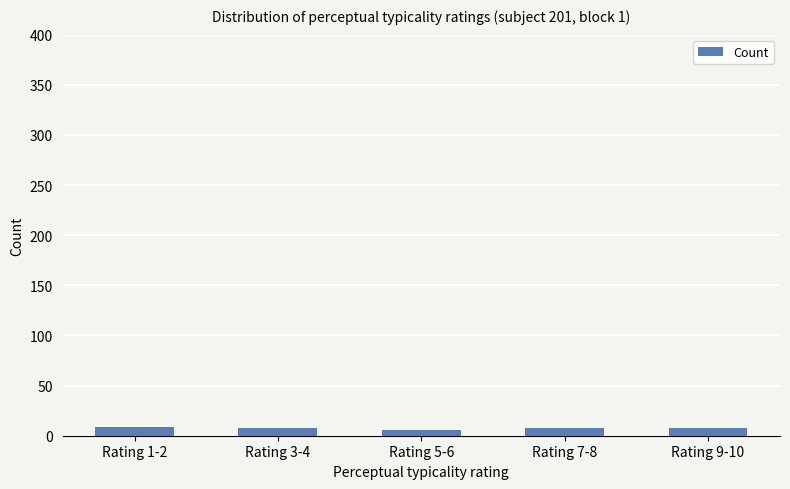

What is the average value?

8